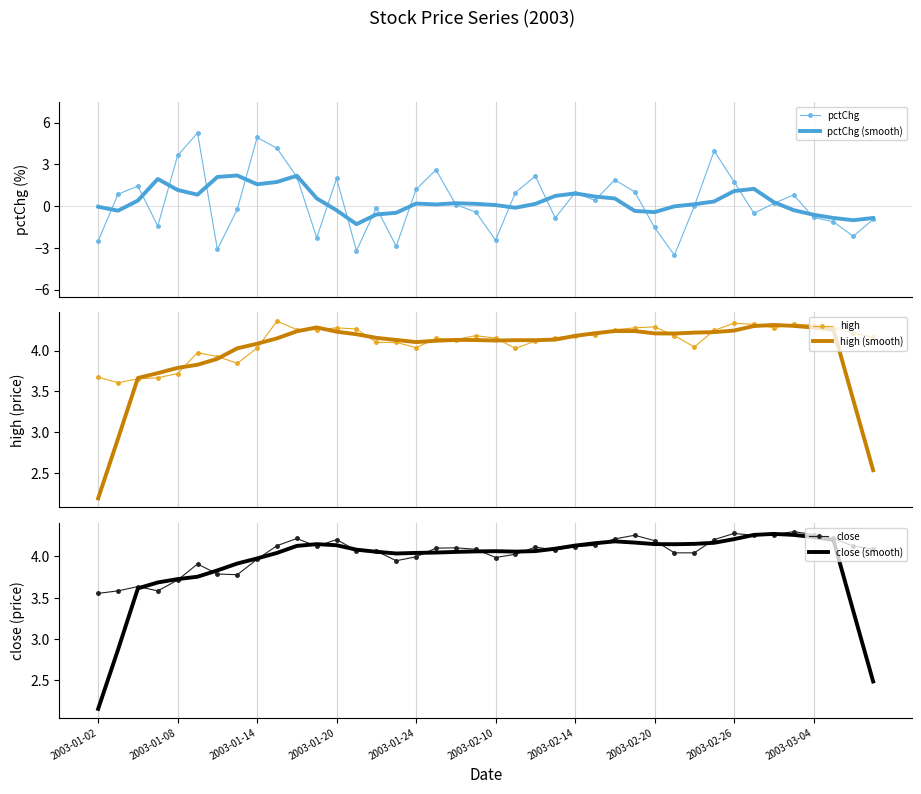

Which series has the widest spread of values?

pctChg